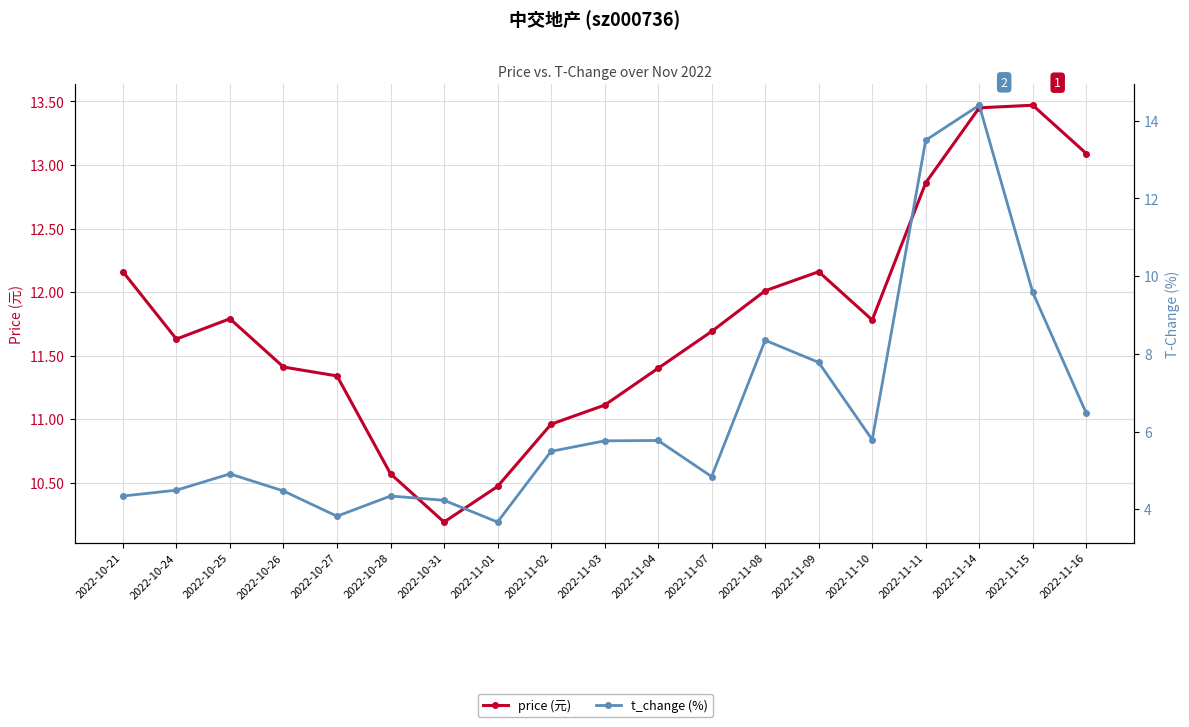

What is the difference between the maximum and minimum values in the price (元) series?

3.3